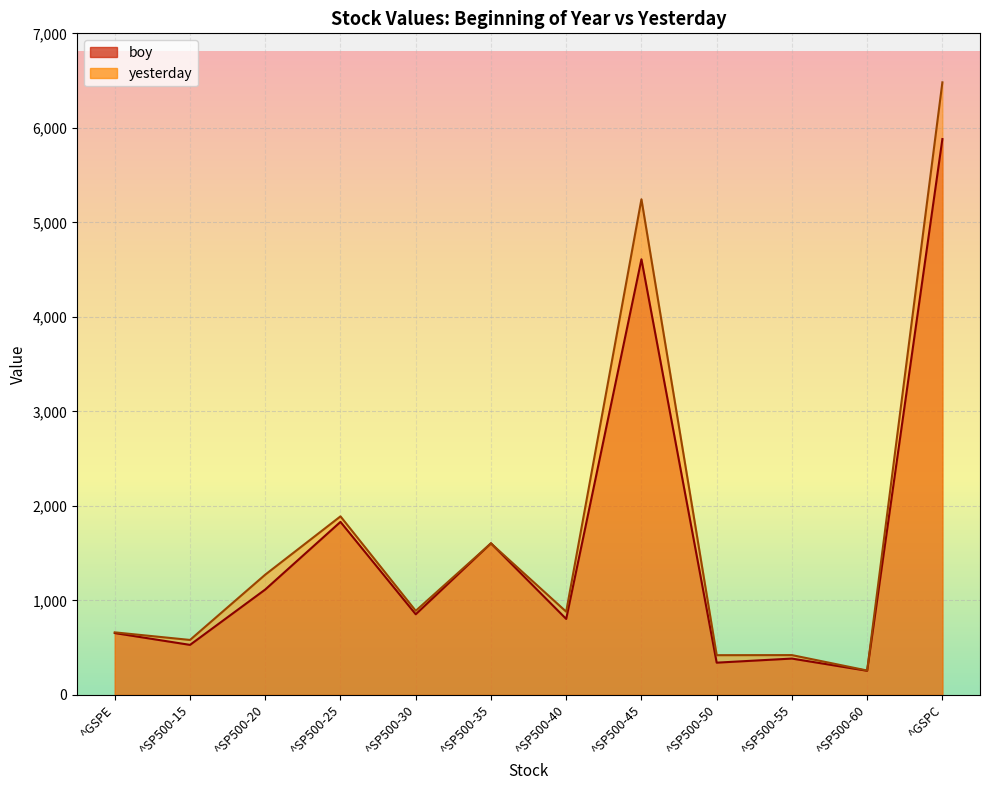

Where is yesterday nearest to the value 3370?

^SP500-25